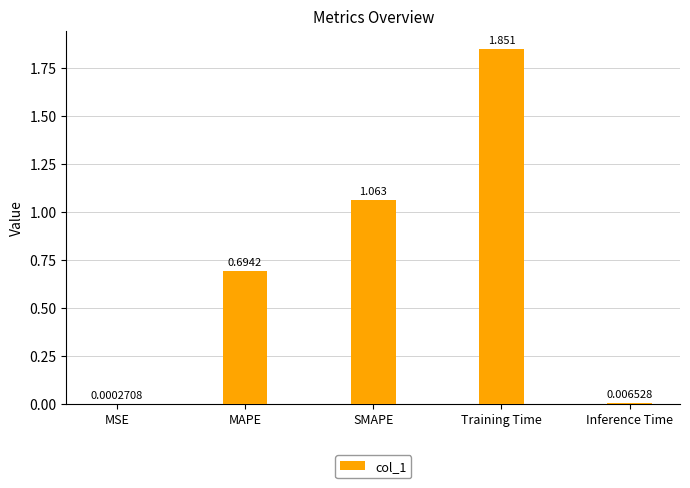

At which label is the value closest to 0?

MSE